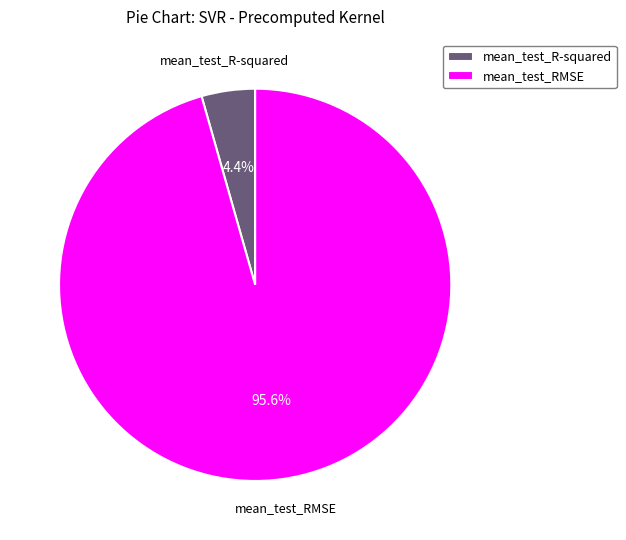

What percentage is the mean_test_RMSE slice, to the nearest percent?

96%